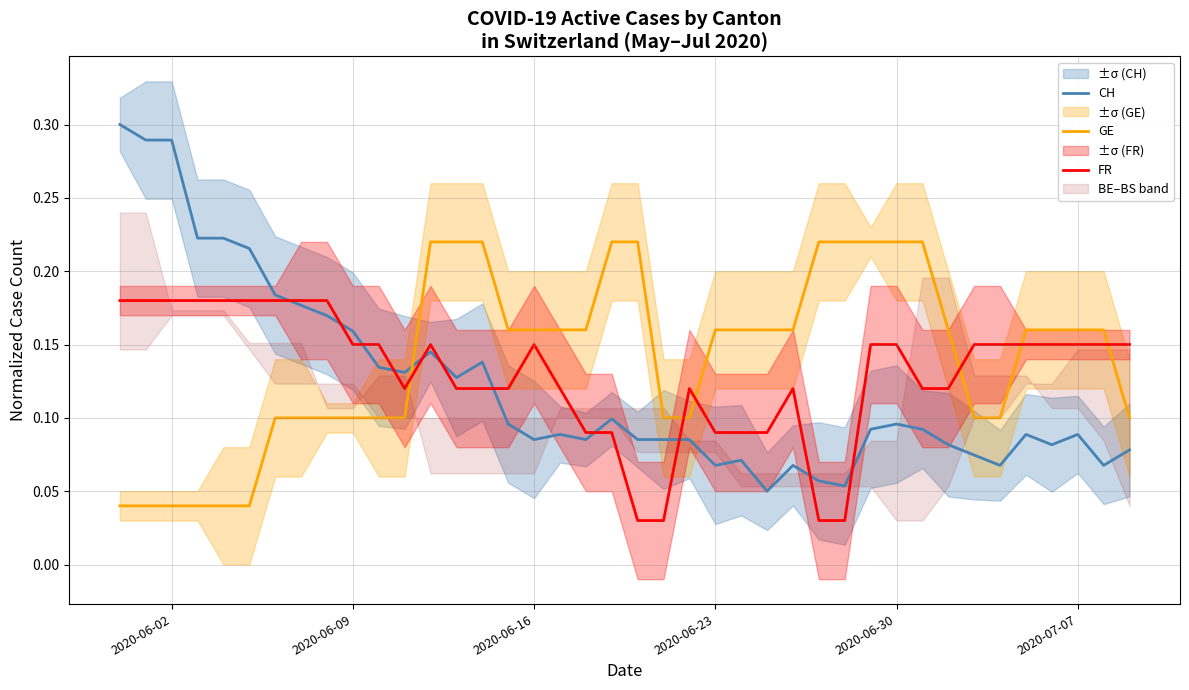

What is the value of the FR point at the 24th from the left?

0.1